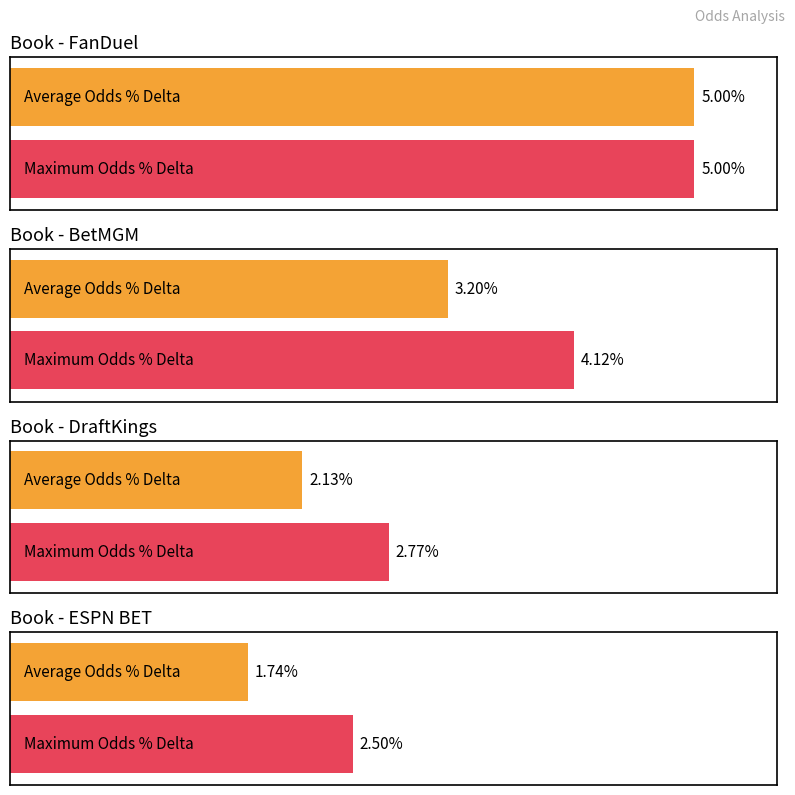

What are all the series names shown in the legend?

Average Odds % Delta, Maximum Odds % Delta